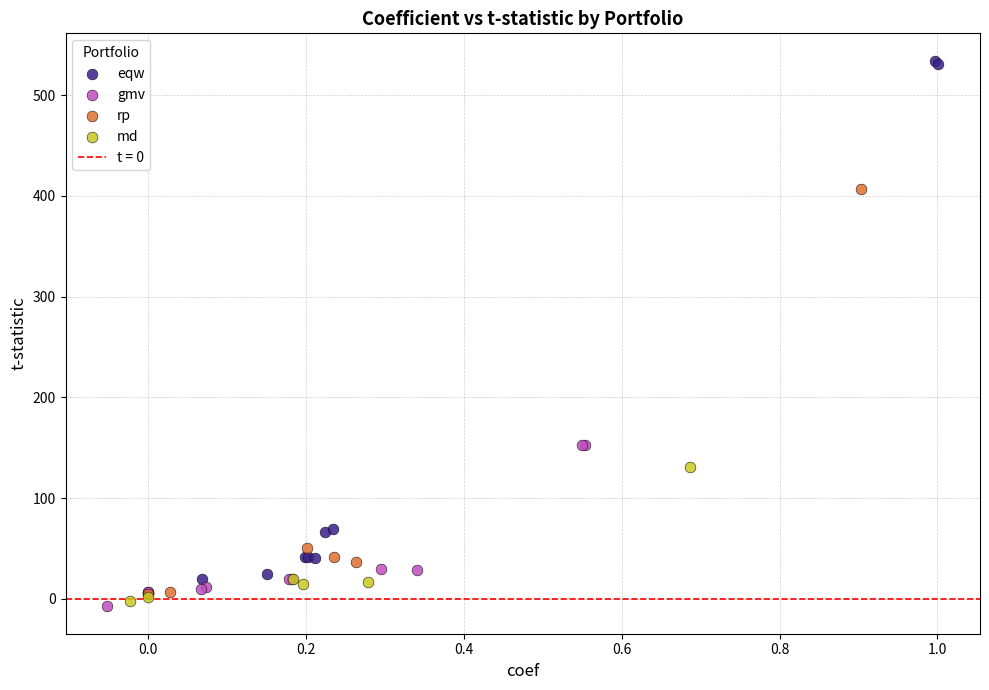

Which series has the widest spread of Y values?

eqw